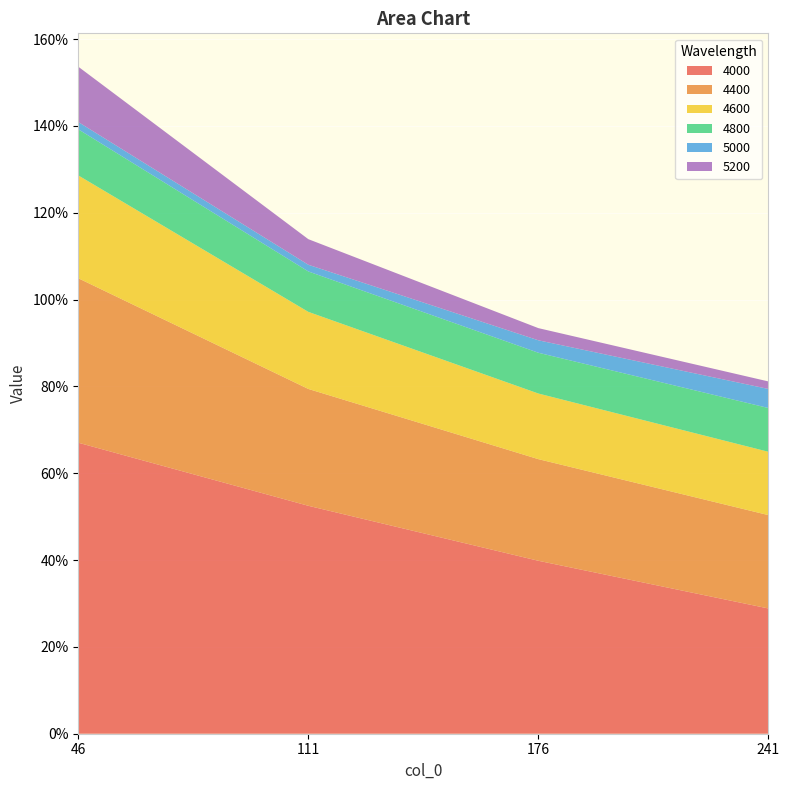

Reading left to right, extract all data points from this chart.

4000: 46=0.7	111=0.5	176=0.4	241=0.3
4400: 46=0.4	111=0.3	176=0.2	241=0.2
4600: 46=0.2	111=0.2	176=0.2	241=0.1
4800: 46=0.1	111=0.1	176=0.1	241=0.1
5000: 46=0.0	111=0.0	176=0.0	241=0.0
5200: 46=0.1	111=0.1	176=0.0	241=0.0